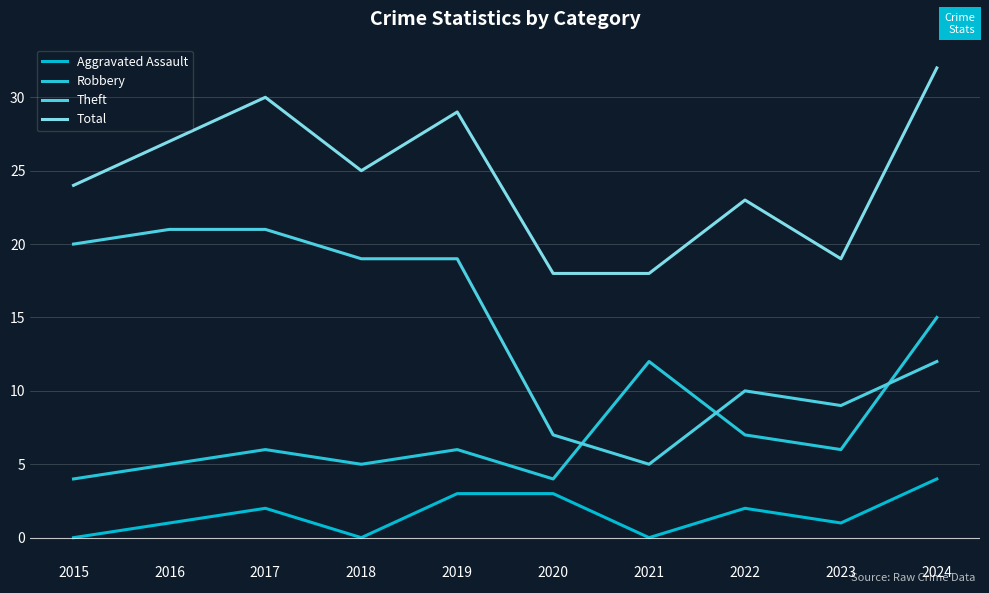

Reading left to right, list all the values displayed in this chart.

Aggravated Assault: 2015=0	2016=1	2017=2	2018=0	2019=3	2020=3	2021=0	2022=2	2023=1	2024=4
Robbery: 2015=4	2016=5	2017=6	2018=5	2019=6	2020=4	2021=12	2022=7	2023=6	2024=15
Theft: 2015=20	2016=21	2017=21	2018=19	2019=19	2020=7	2021=5	2022=10	2023=9	2024=12
Total: 2015=24	2016=27	2017=30	2018=25	2019=29	2020=18	2021=18	2022=23	2023=19	2024=32